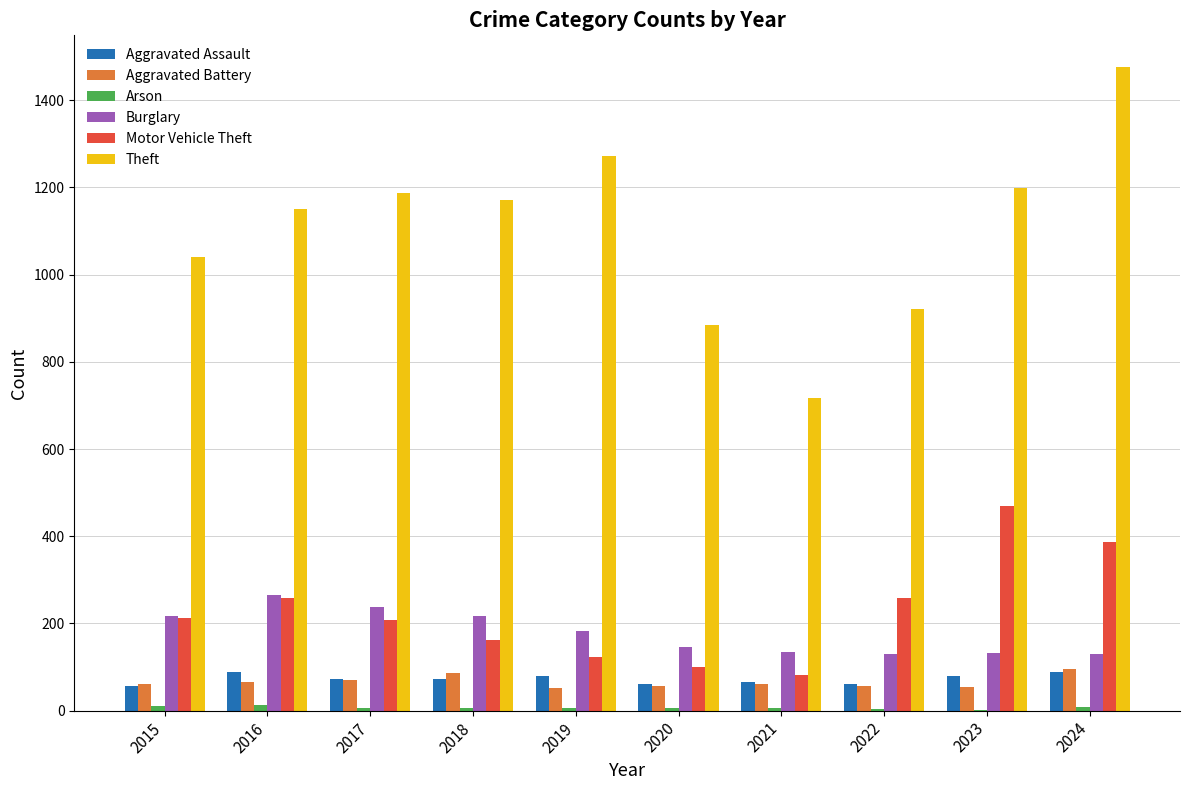

Count the number of data series in this chart.

6